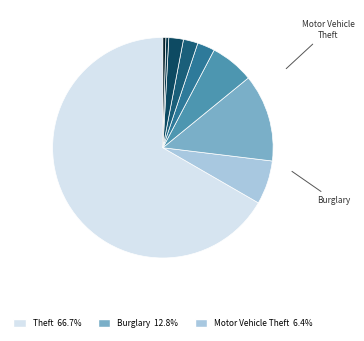

Rank the categories by value from highest to lowest.

Theft, Burglary, Motor Vehicle Theft, Robbery, Aggravated Assault, Aggravated Battery, Criminal Sexual Assault, Arson, Homicide